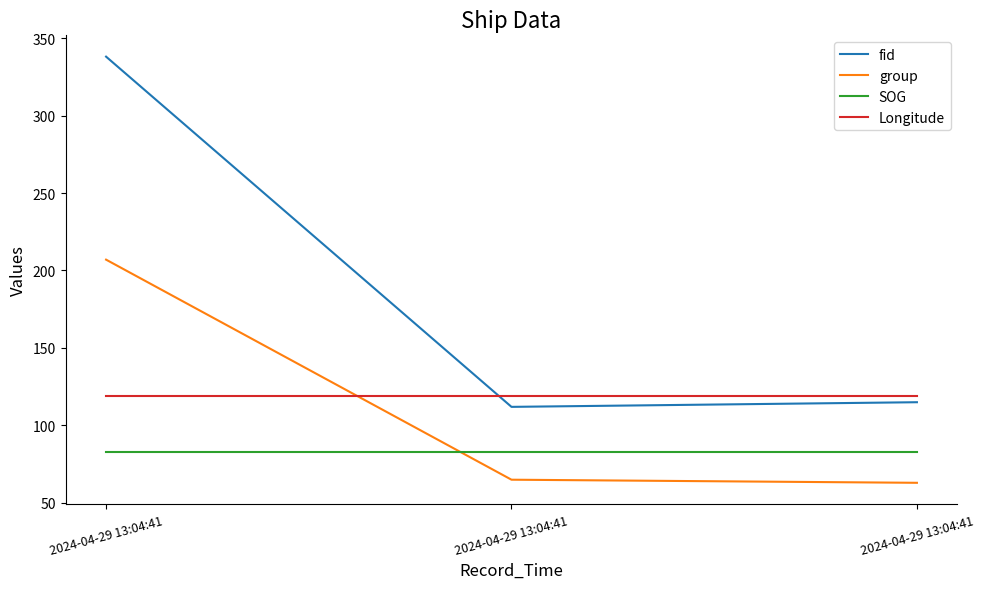

What are all the series names shown in the legend?

fid, group, SOG, Longitude